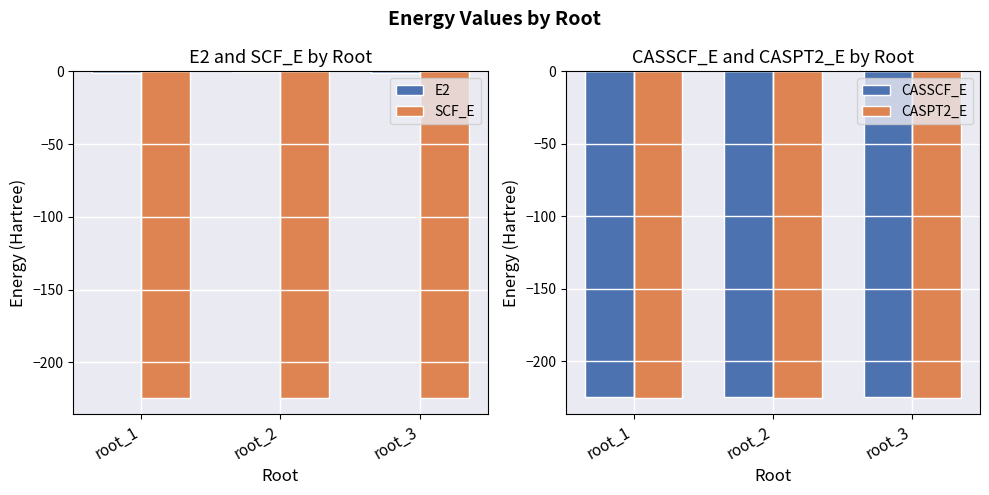

What are all the series names shown in the legend?

E2, SCF_E, CASSCF_E, CASPT2_E